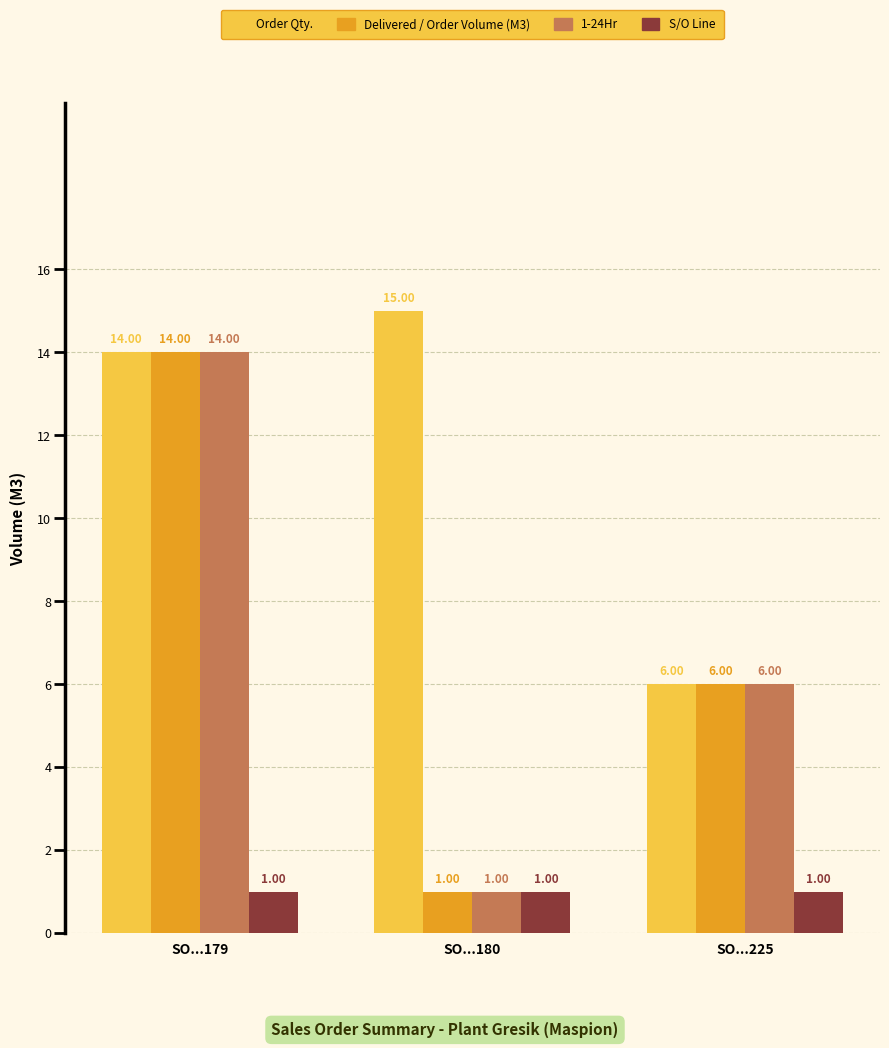

At which category is the sum across all series the highest?

SO...179